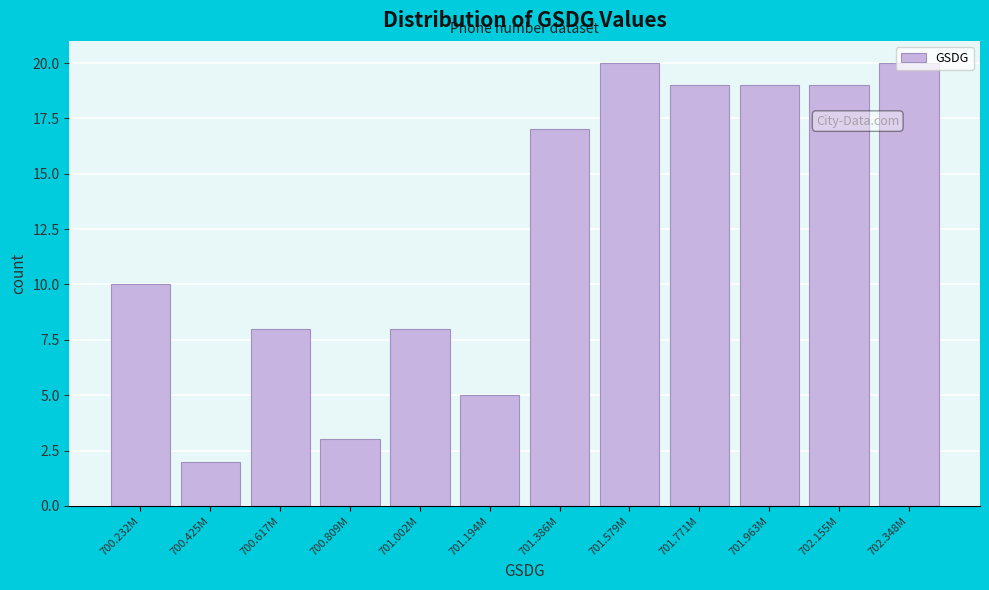

Which has a higher value, 700.809M or 700.232M?

700.232M